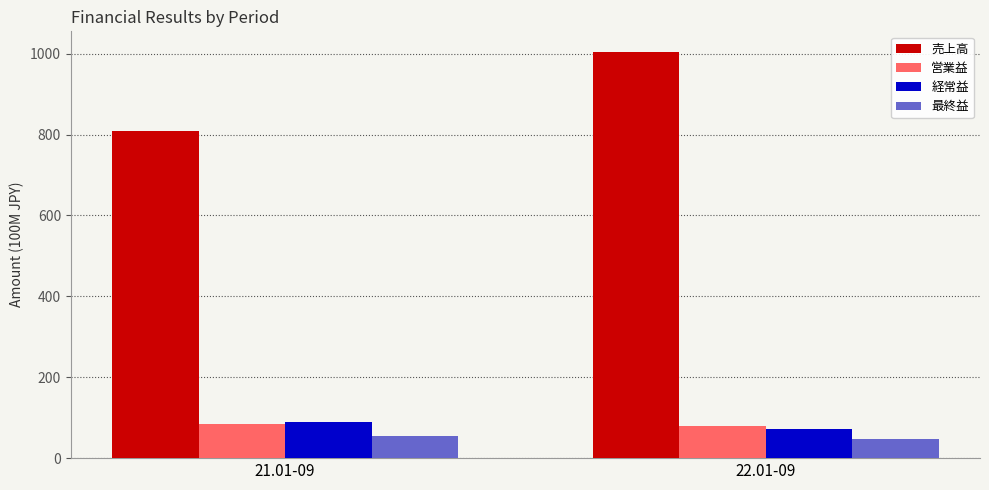

Count the number of categories in the chart.

2